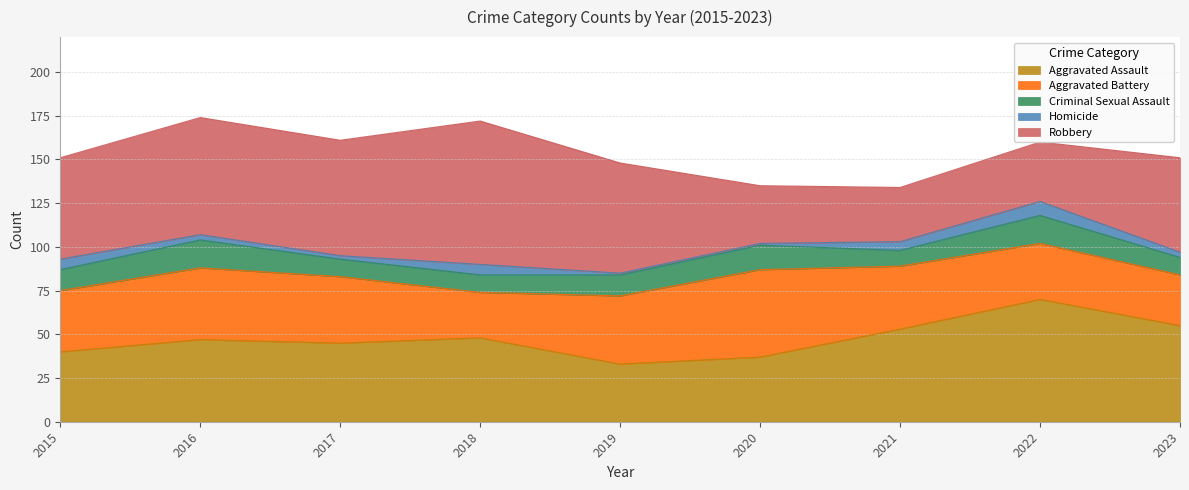

How many values in the Homicide series are below 3?

3